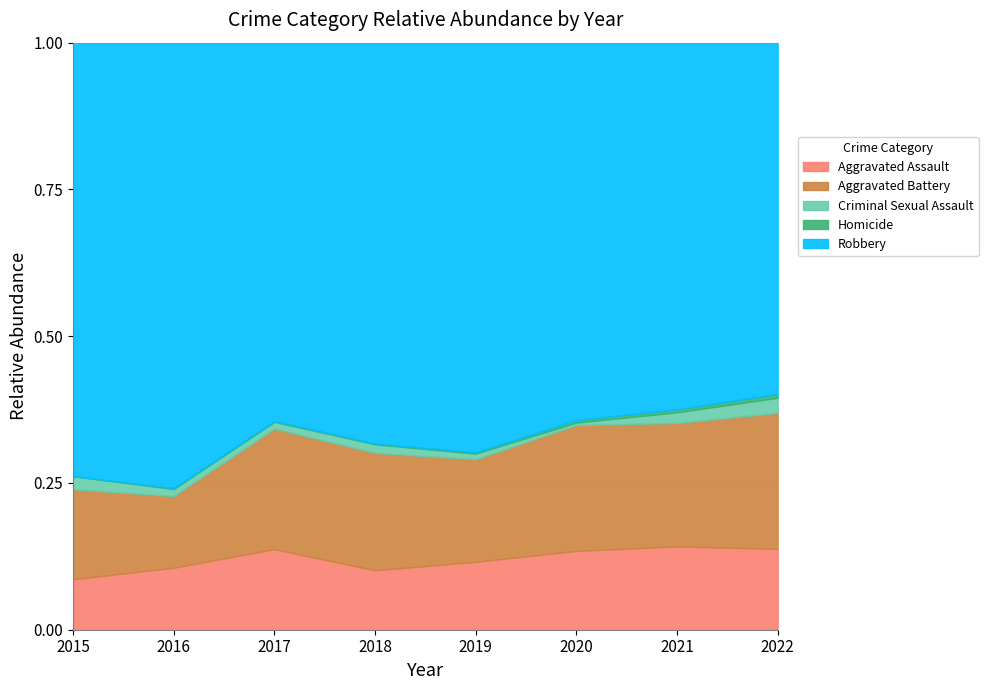

How many series are shown in this chart?

5